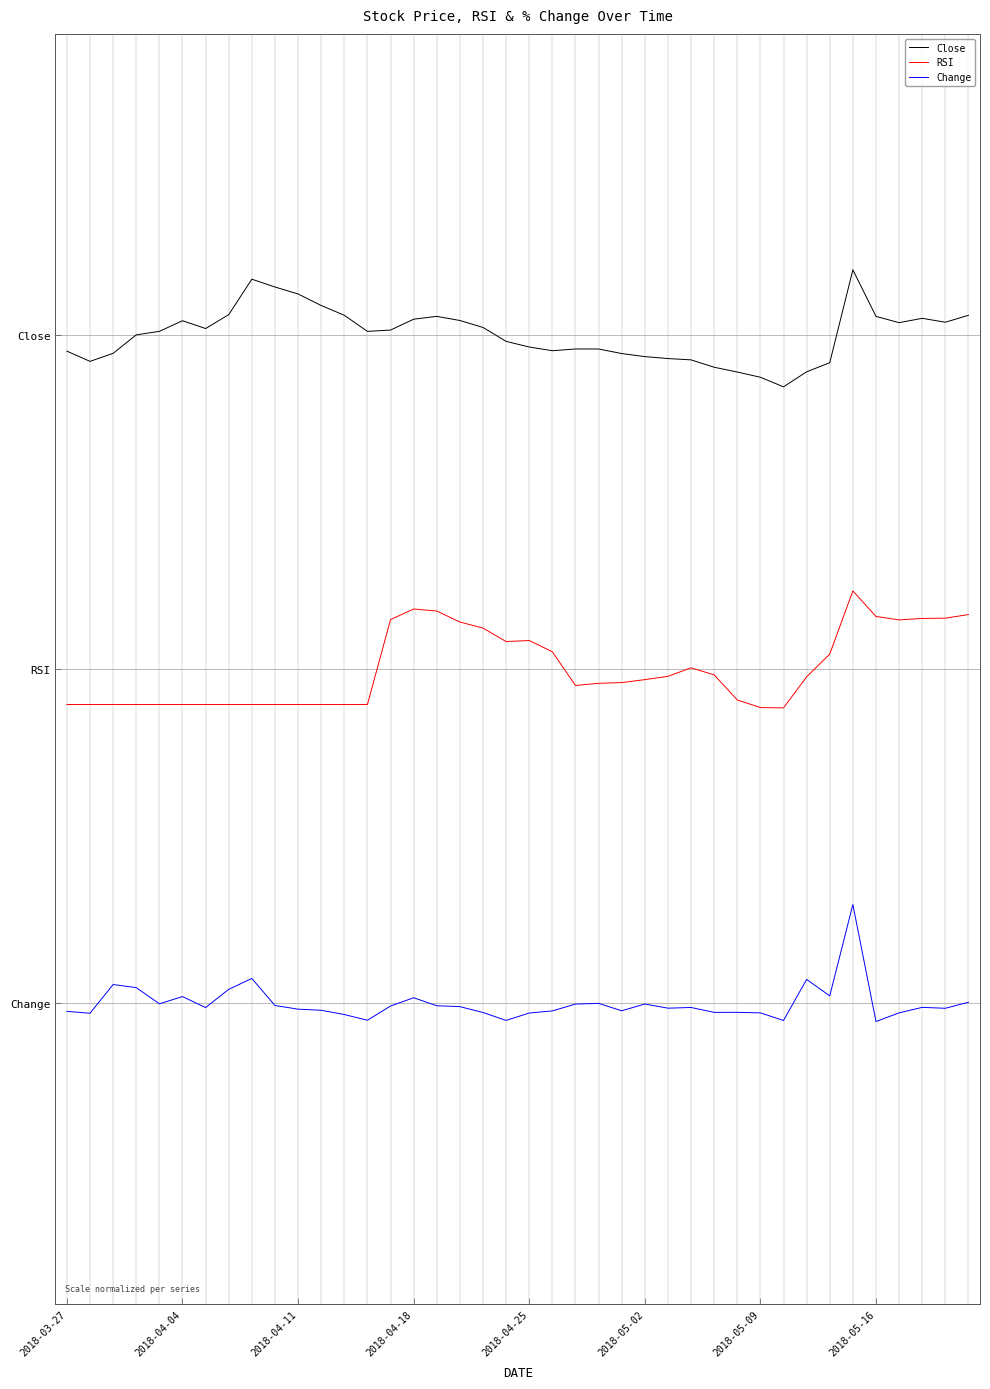

What are all the series names shown in the legend?

Close, RSI, Change